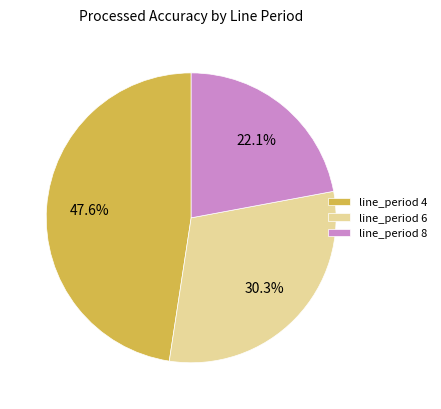

To the nearest percent, what is the average slice percentage?

33%